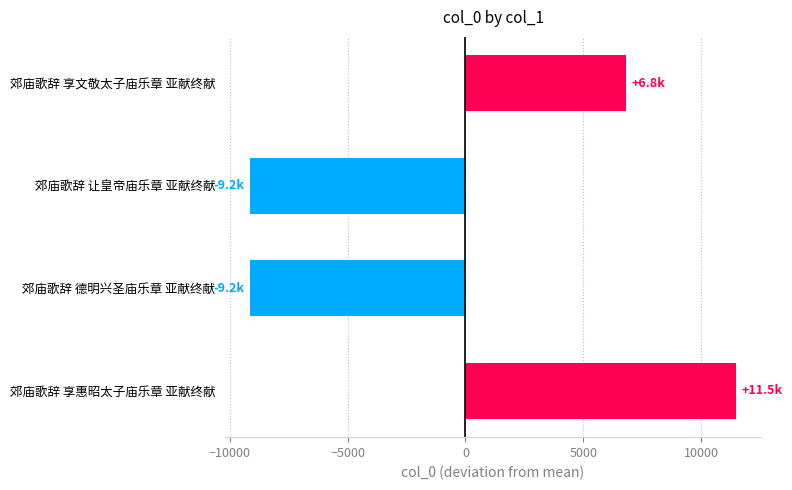

Read the value at 郊庙歌辞 享惠昭太子庙乐章 亚献终献.

11507.5